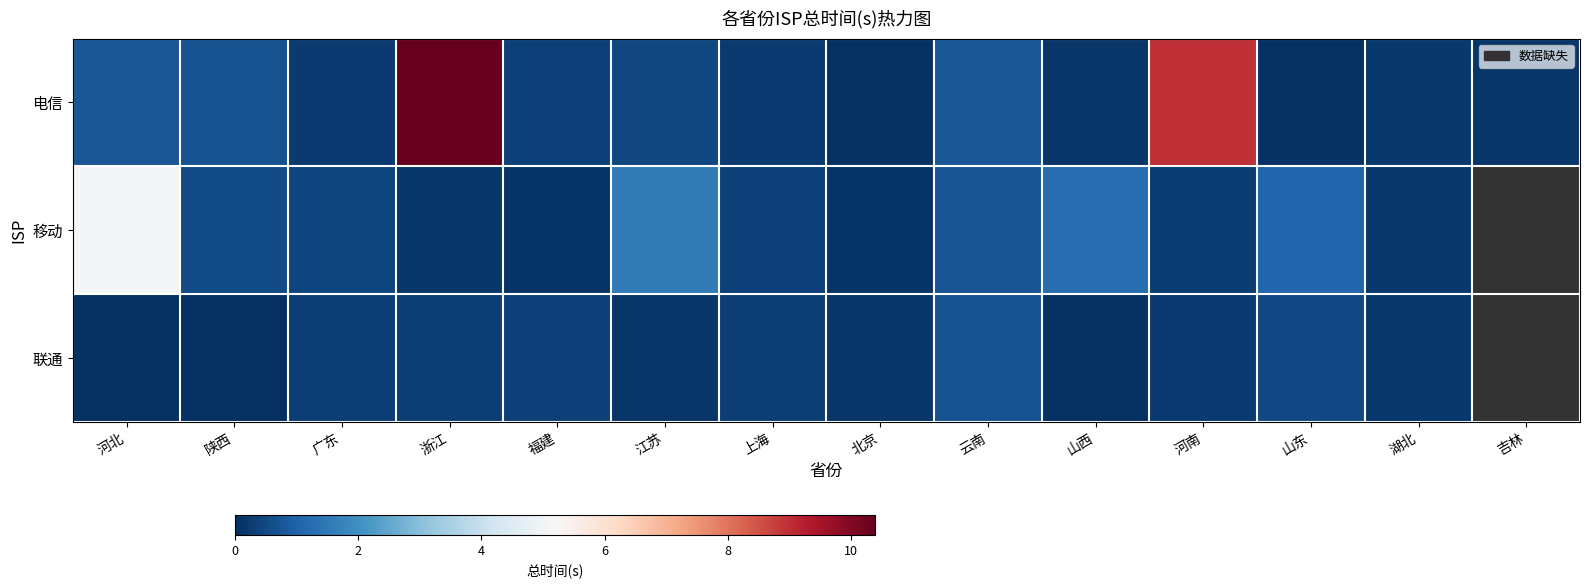

Between 云南 and 湖北, which is larger?

云南